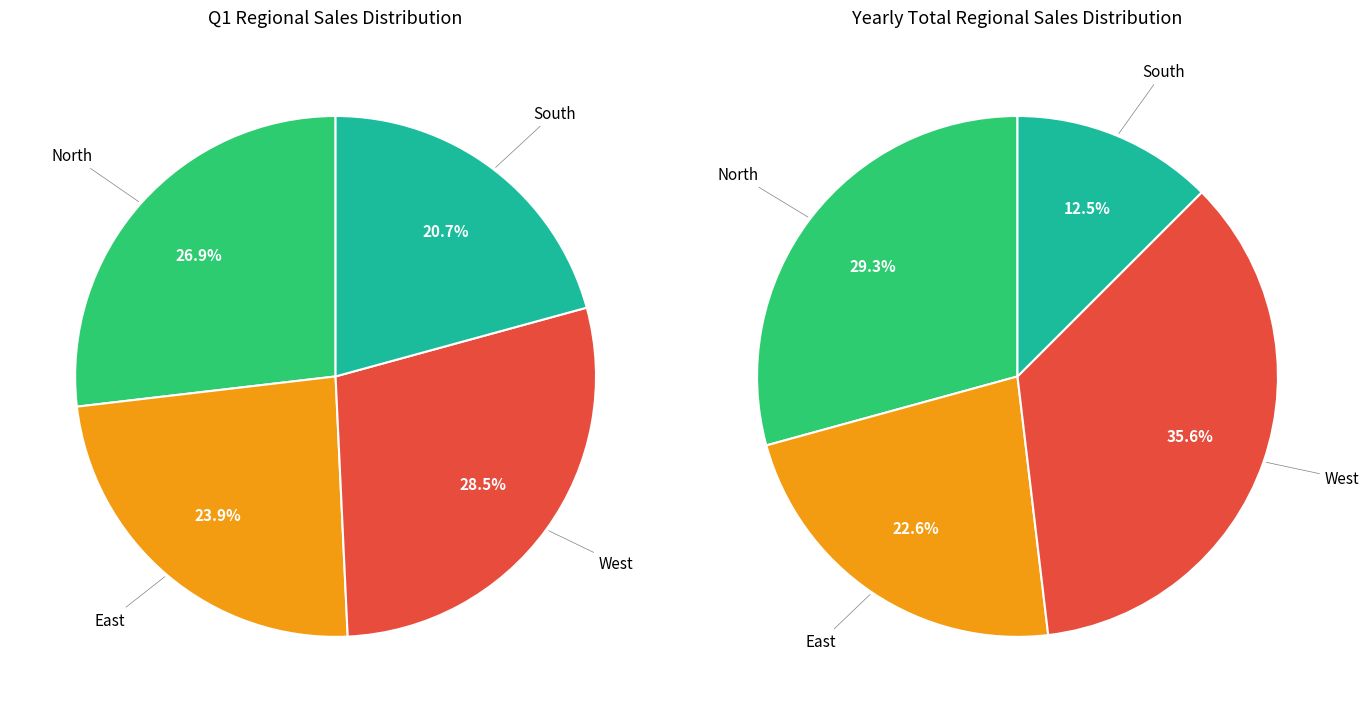

What percentage is NOT represented by East?

76.1%